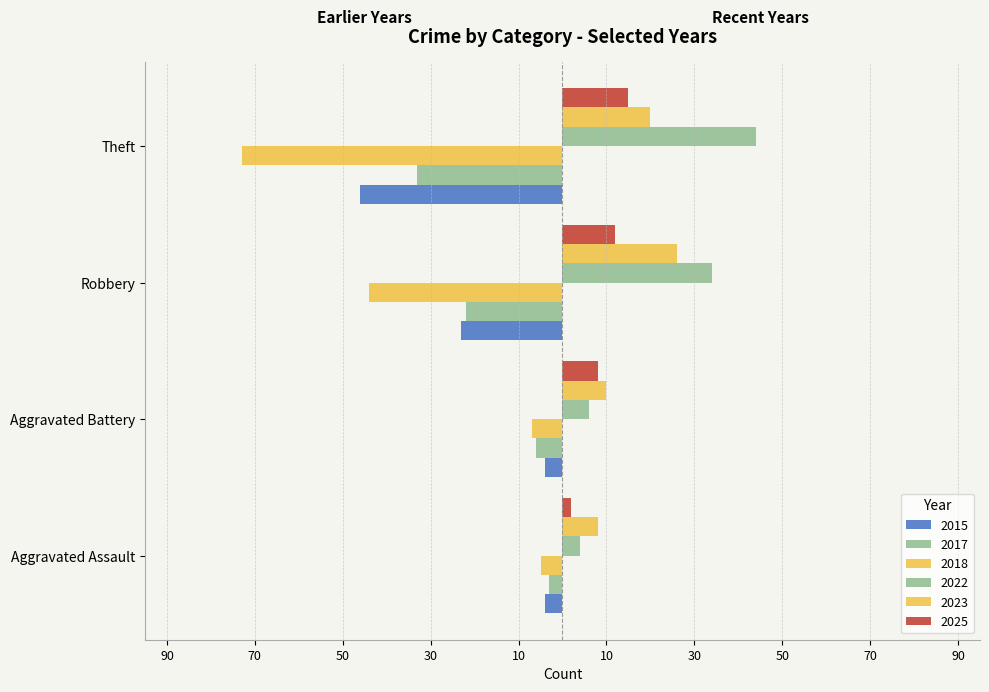

What is the total value across all series at Robbery?

-17